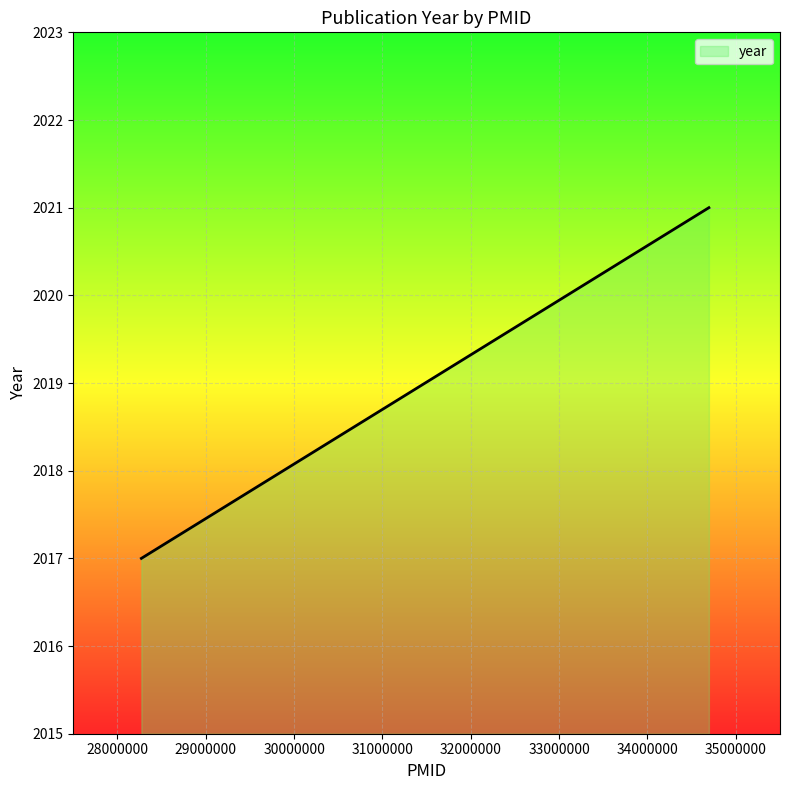

Count the number of categories in the chart.

2